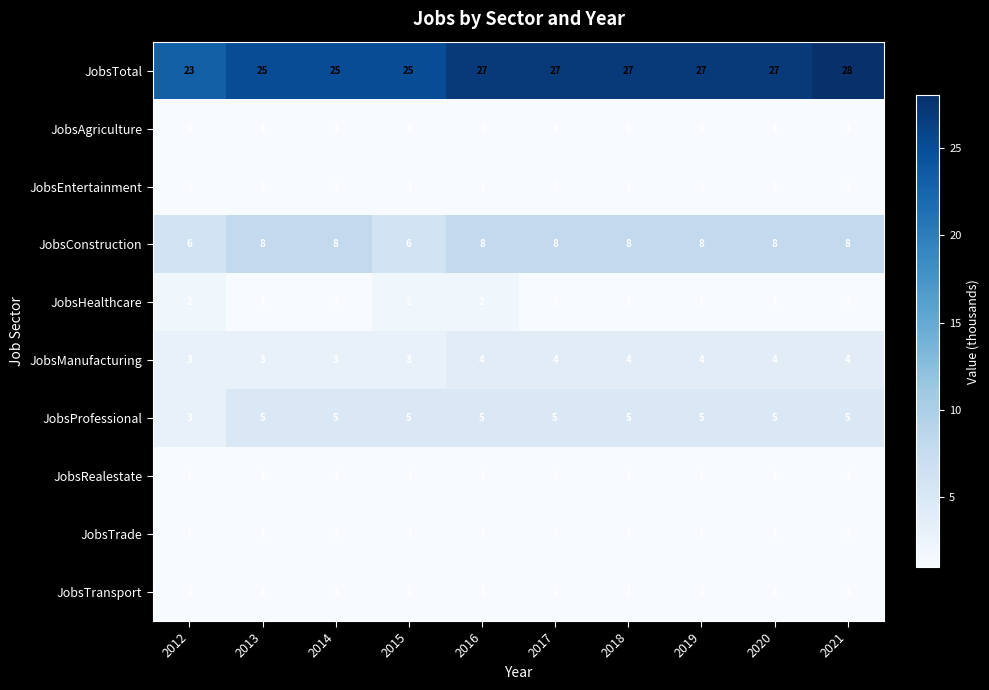

What is the total value across all series at 2013?

47